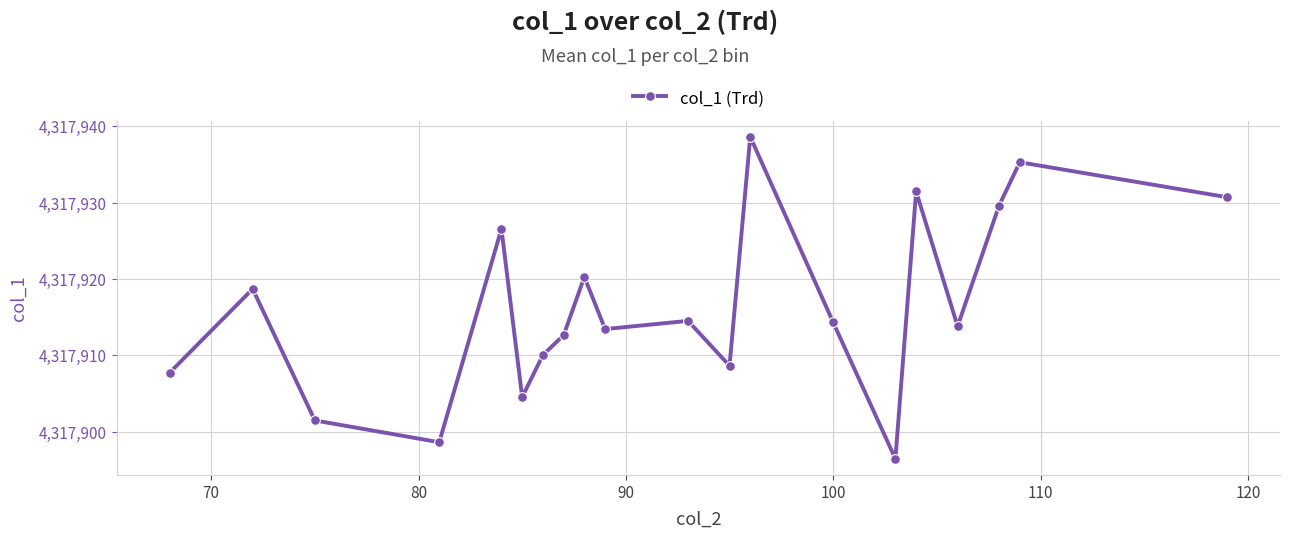

What is the sum of all values?

86358327.4